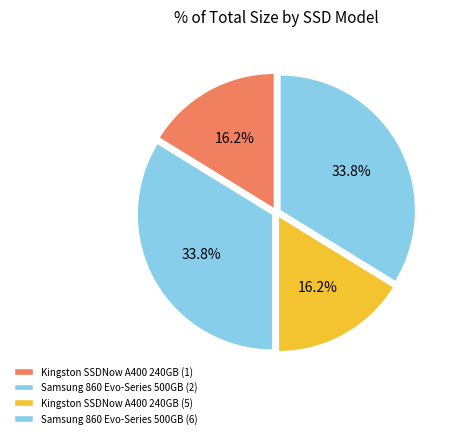

To the nearest percent, what is the difference between the largest and smallest slice percentages?

18%